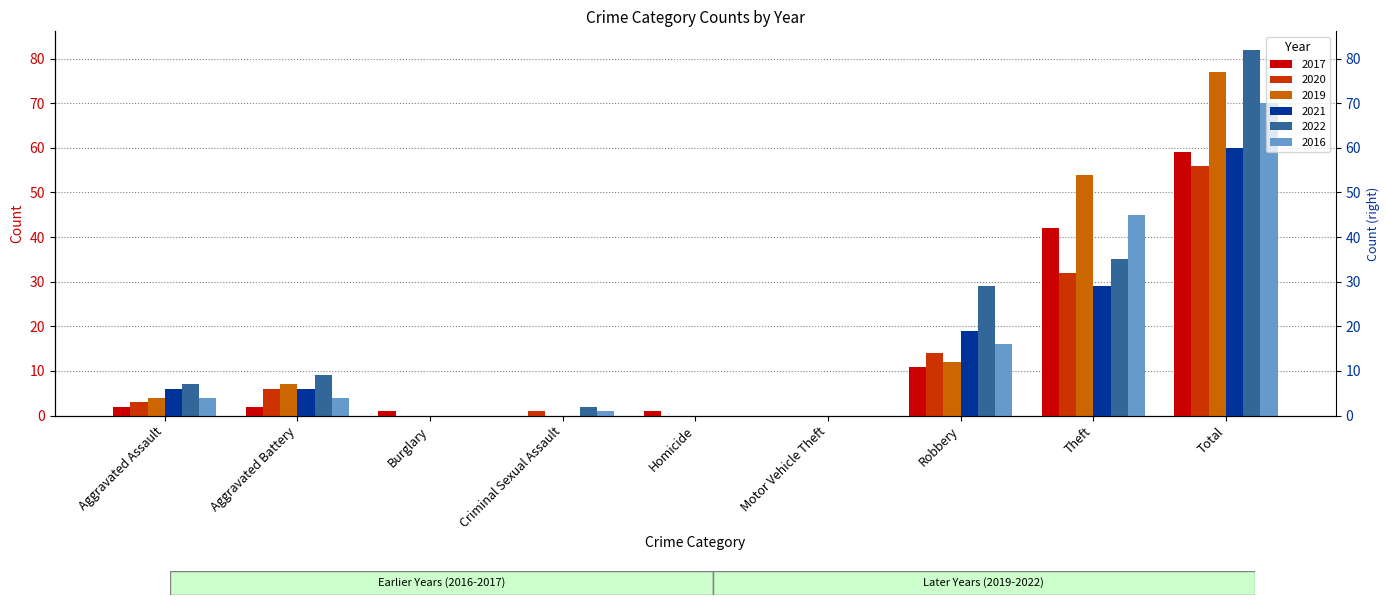

Are the bars horizontal?

No